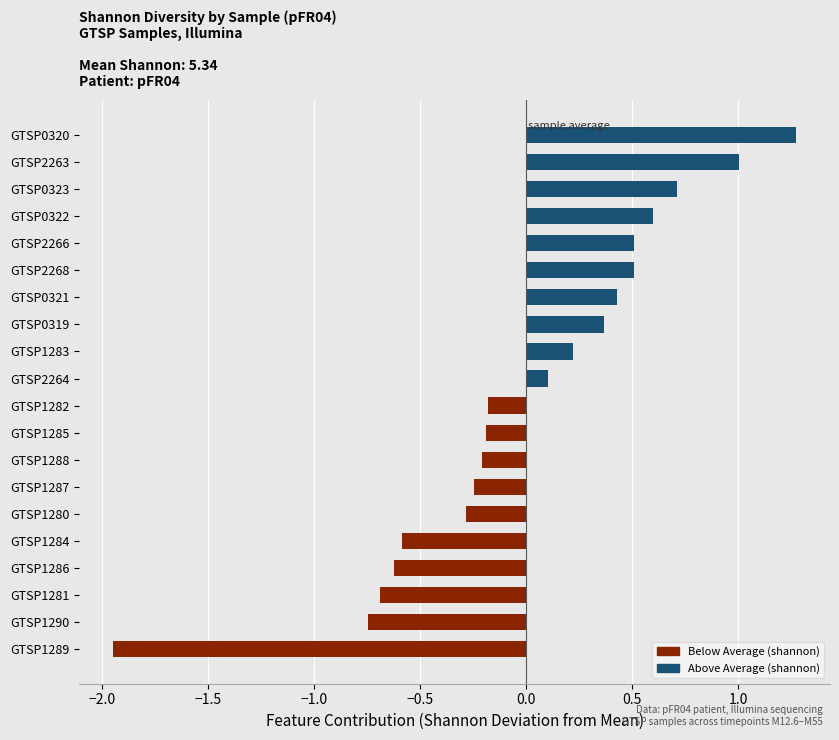

Read the value at GTSP0320.

1.3